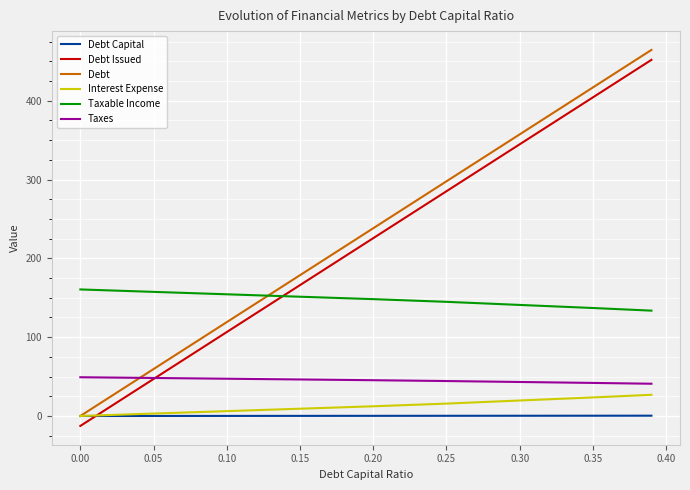

How many values in the Debt series are below 238?

4